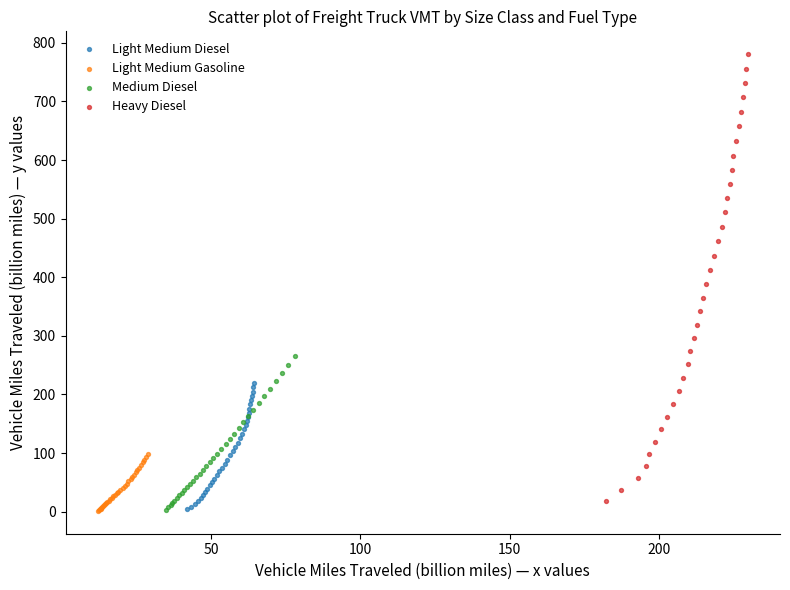

Which series contains the highest Y value?

Heavy Diesel